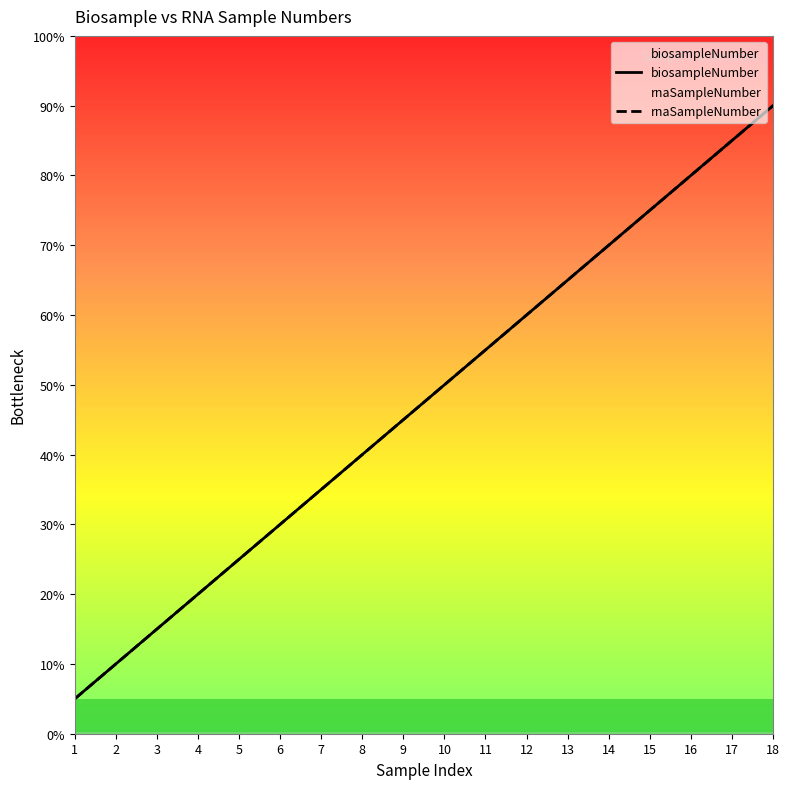

The rnaSampleNumber series shows 7 at 16. True or false?

False